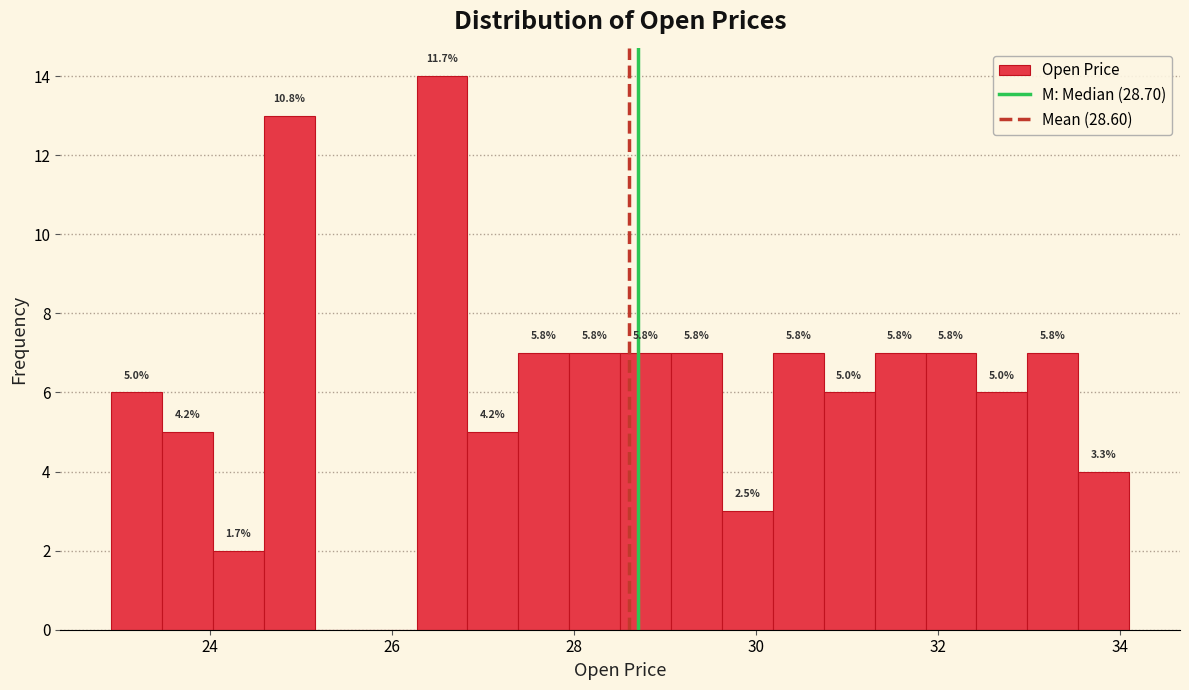

Around what value on the x-axis is the tallest bar? Give the approximate position of its centre, as read against the axis.

26.6